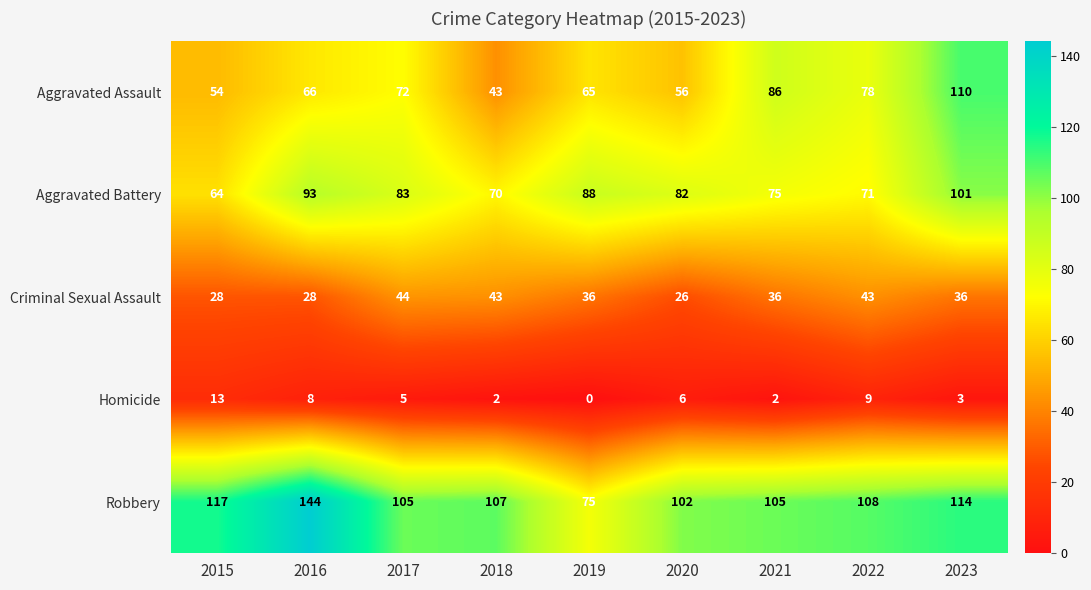

The Homicide series shows 2 at 2021. True or false?

True